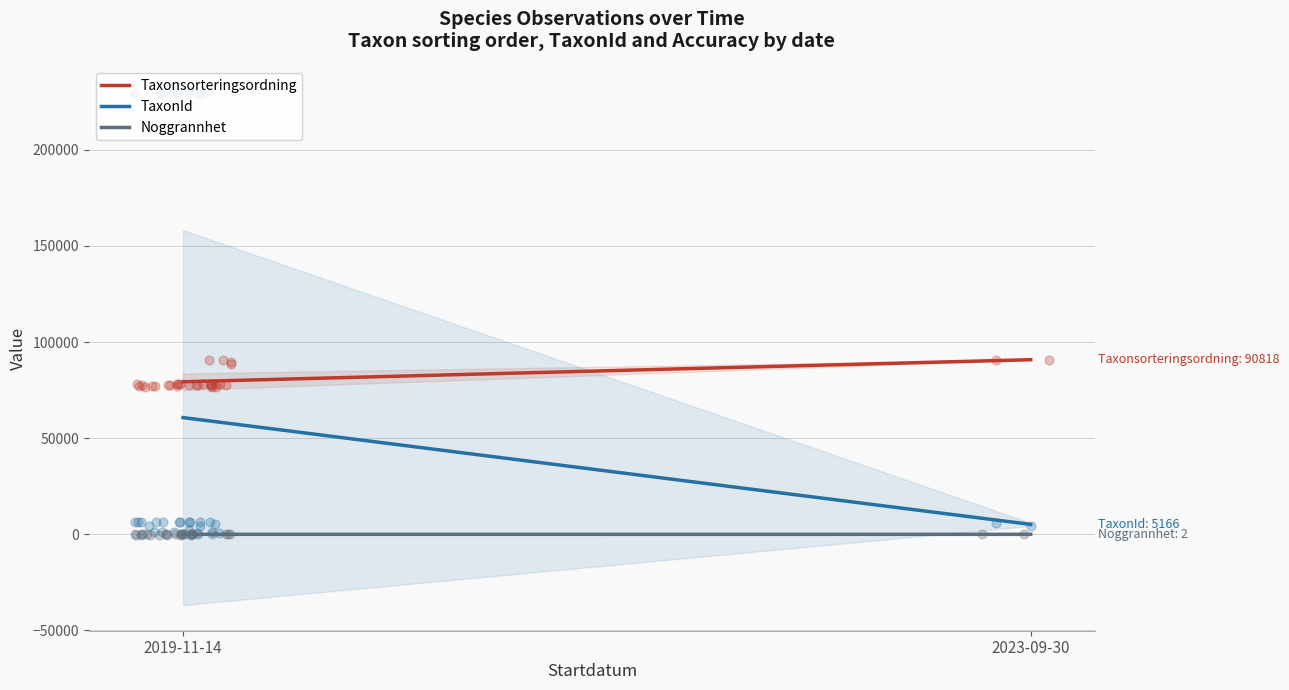

At how many categories does at least one series exceed 7760?

2